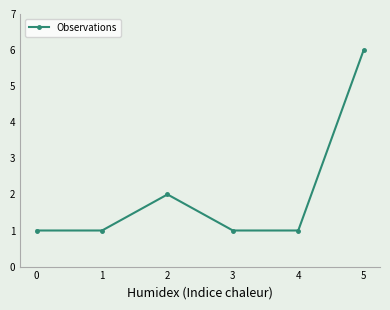

The chart shows a value of 0 at 1. True or false?

False